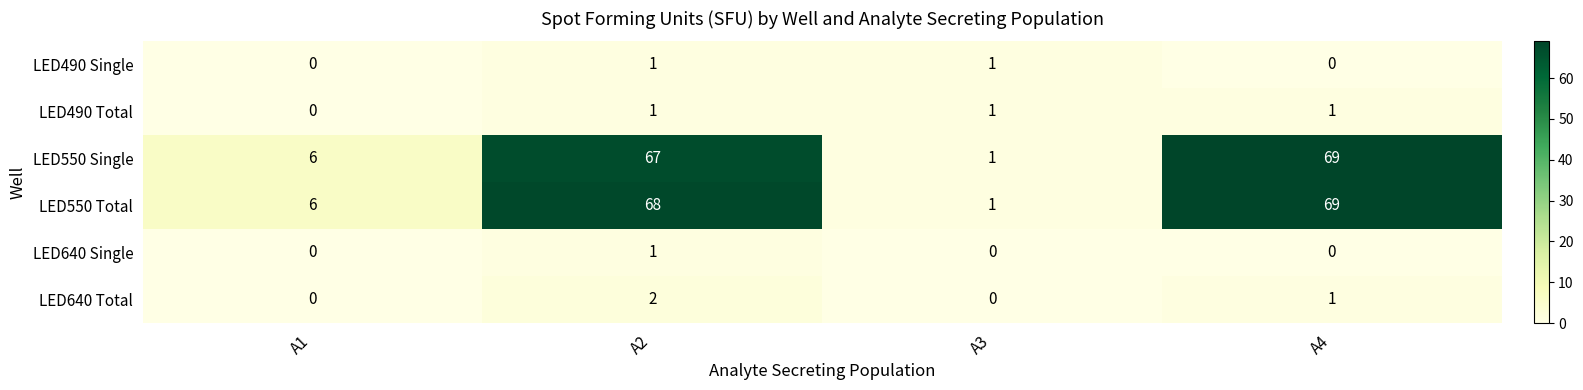

What is the sum of the LED550 Total values at A4 and A1?

75